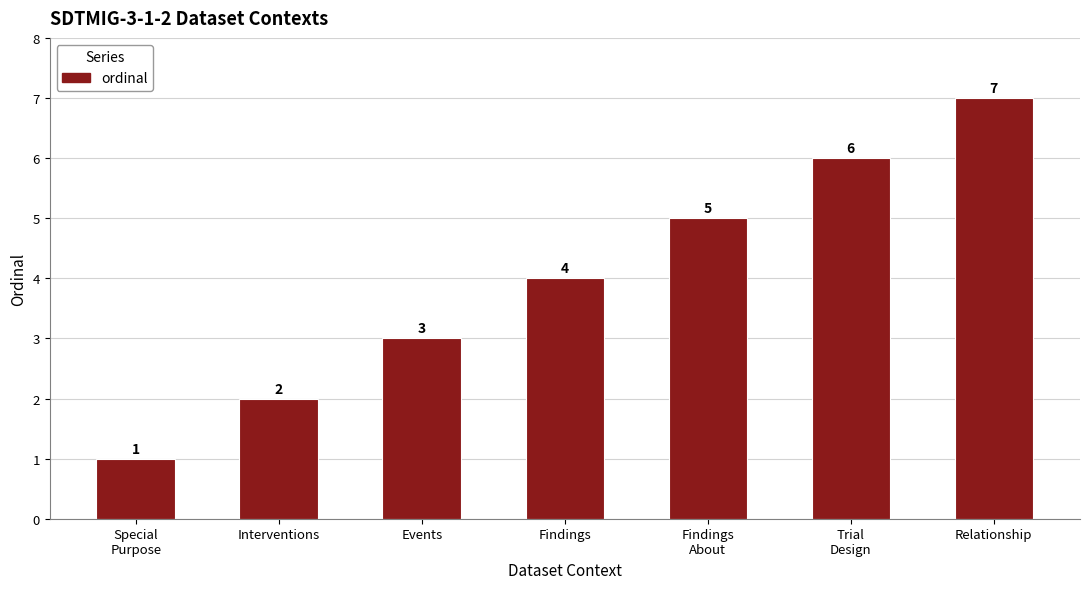

Reading left to right, transcribe all the data shown in this chart.

1	2	3	4	5	6	7